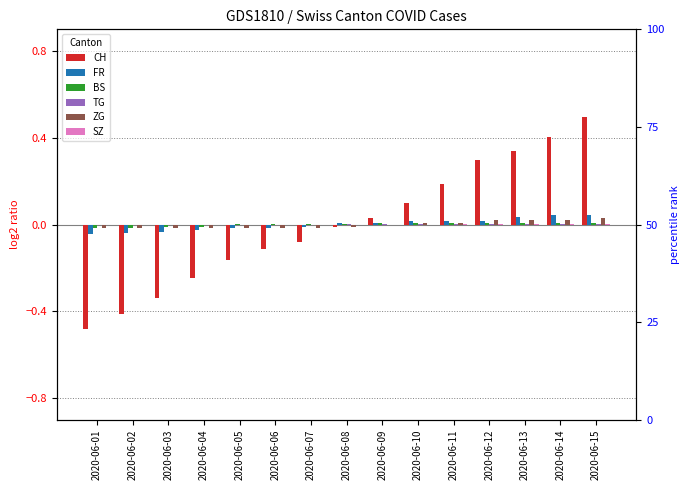

The FR series shows -0.0 at 2020-06-05. True or false?

False